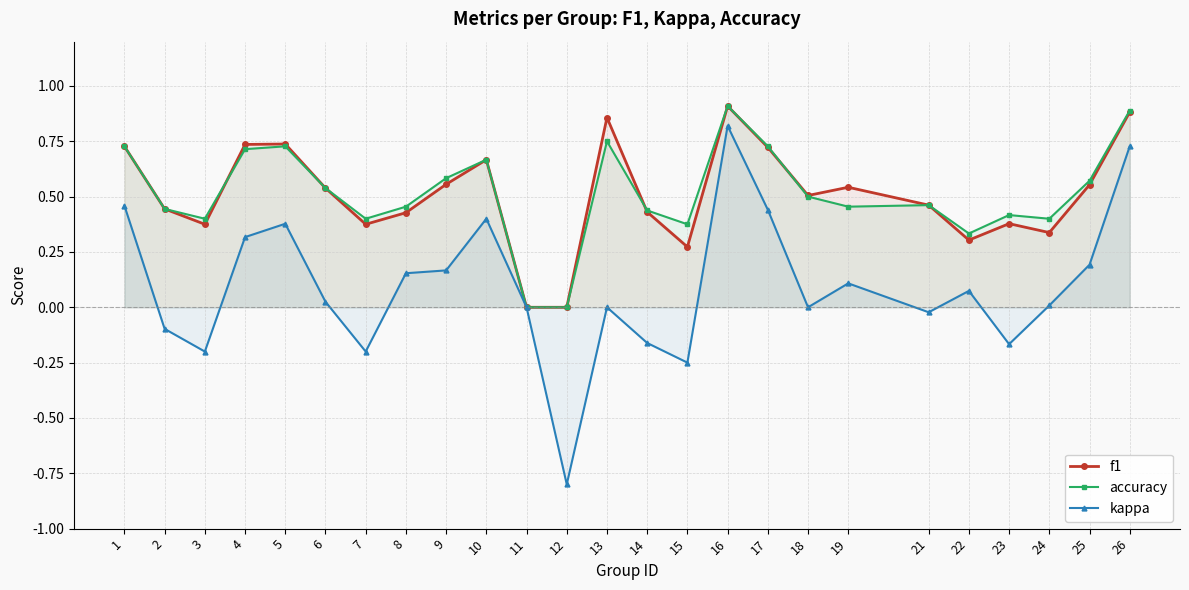

What is the total value across all series at 10?

1.7